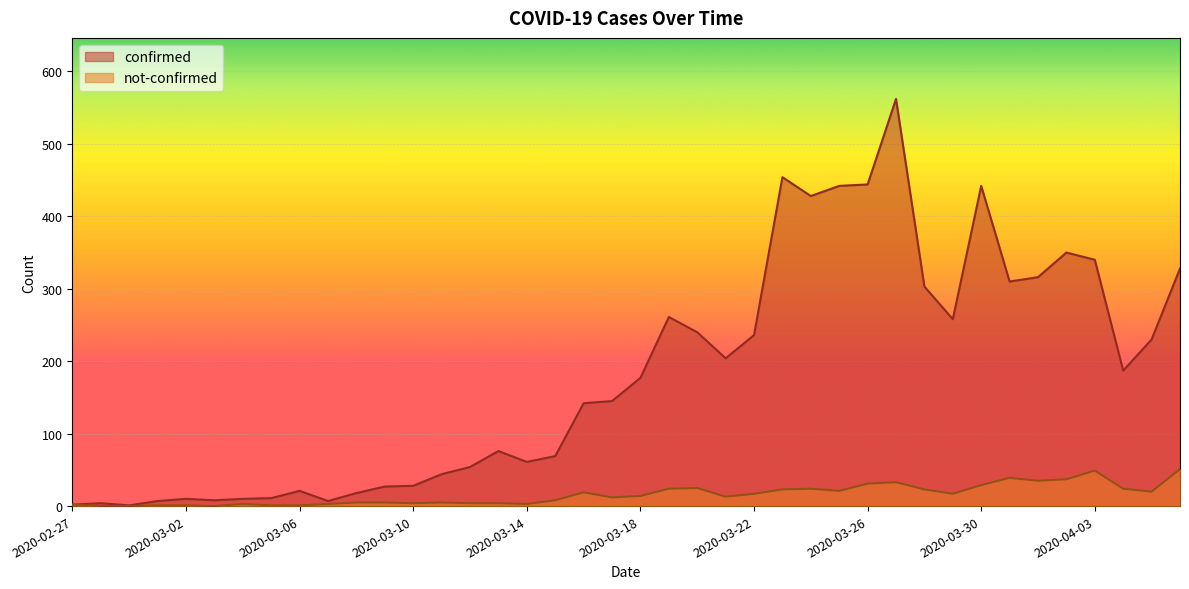

How many values in the not-confirmed series are below 14?

20